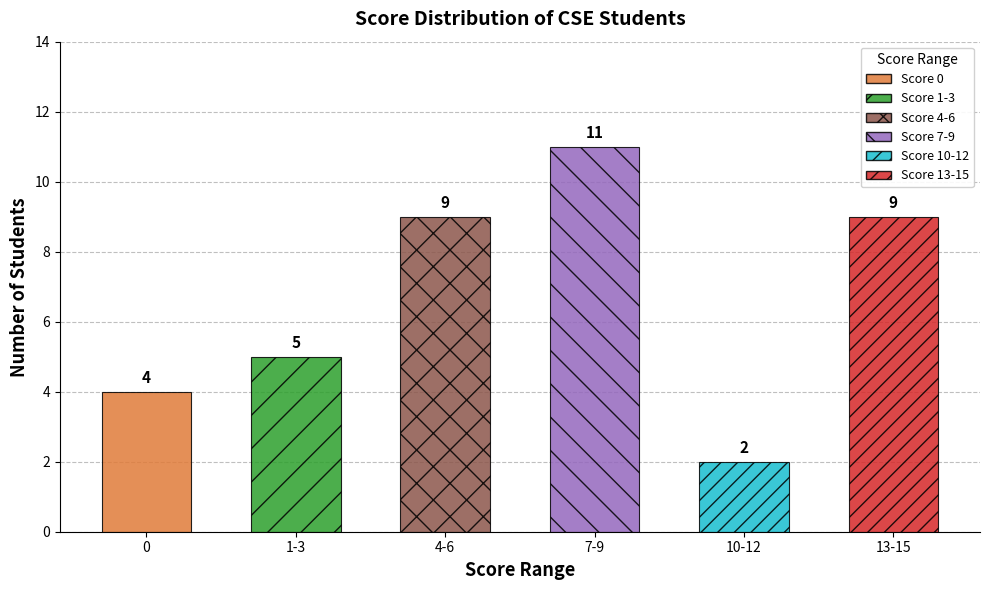

Where is the data nearest to the value 6?

1-3